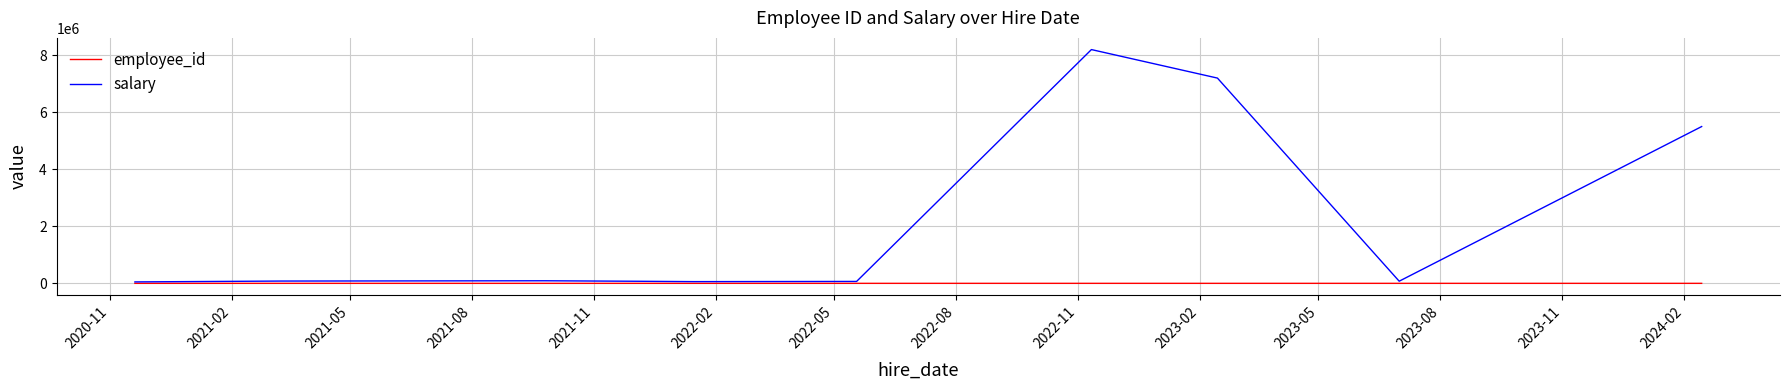

Which series has the largest range (max minus min)?

salary